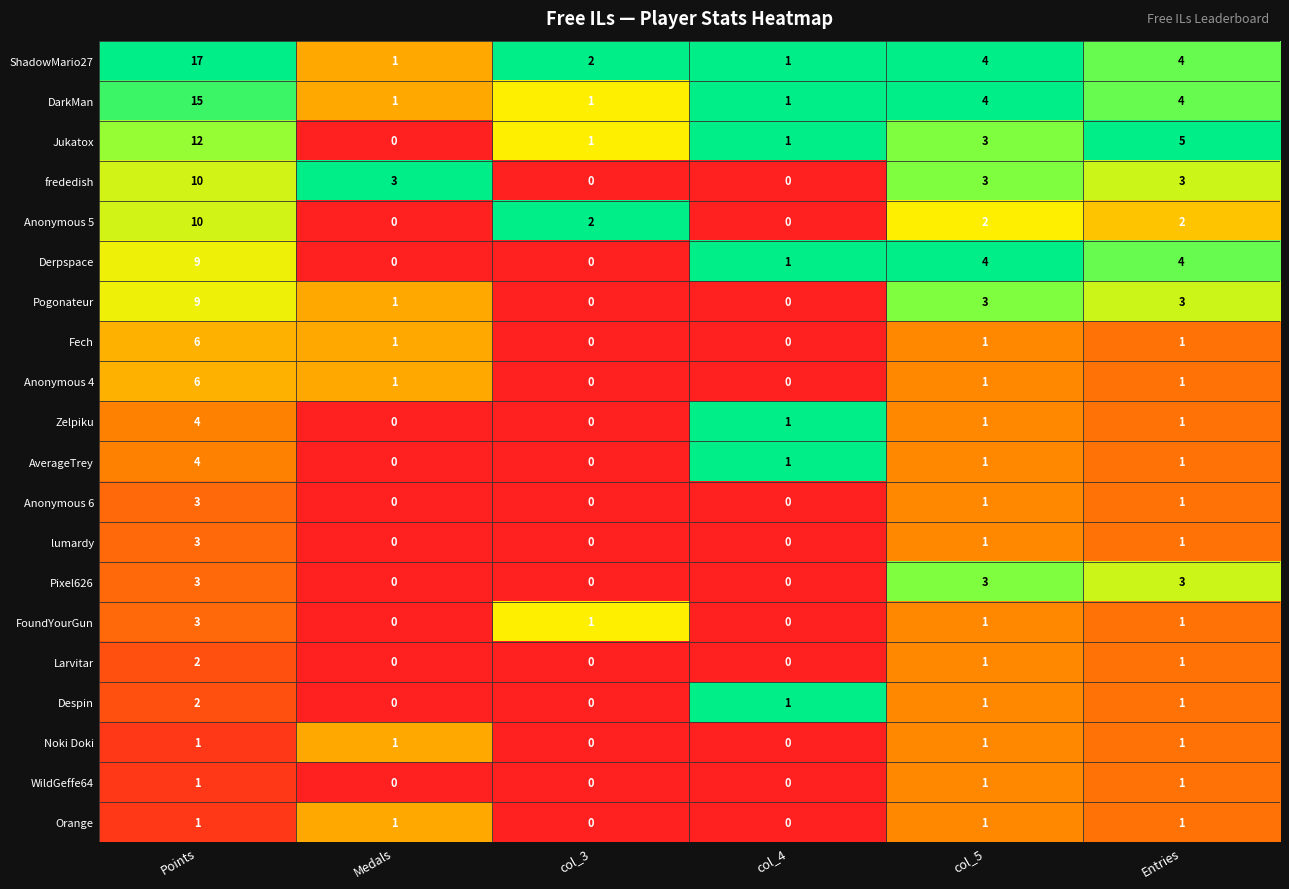

Which series has the largest range (max minus min)?

ShadowMario27